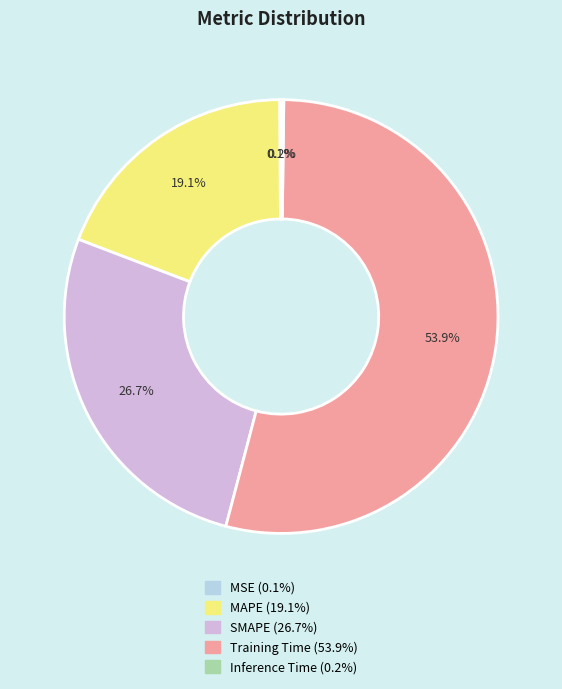

To the nearest percent, what is the average slice percentage?

20%